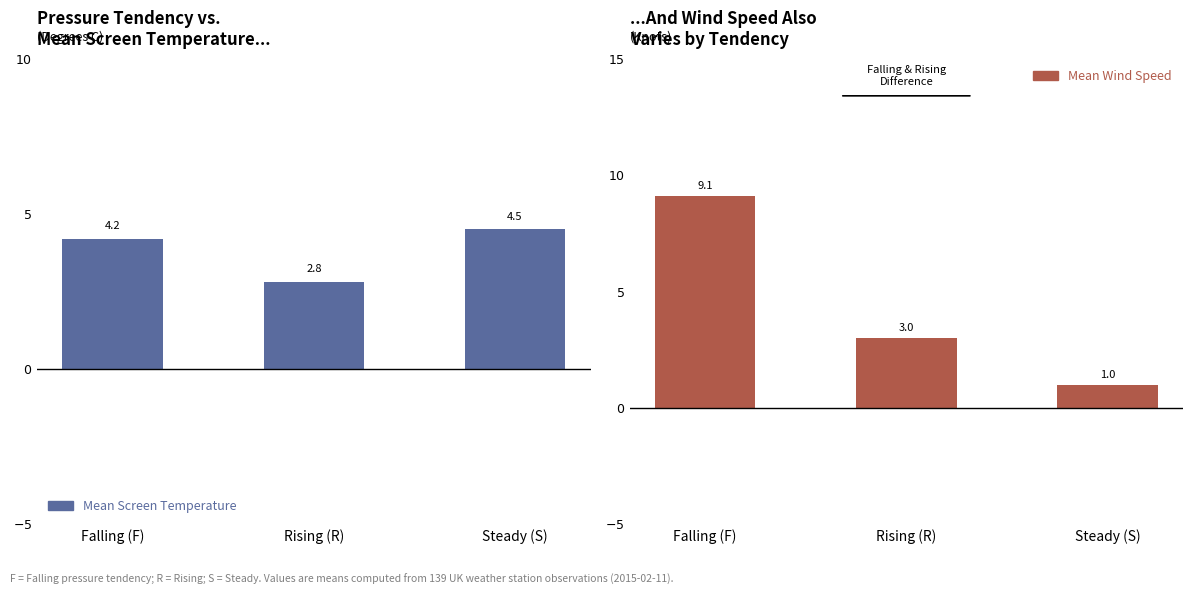

Which series has the widest spread of values?

Mean Wind Speed